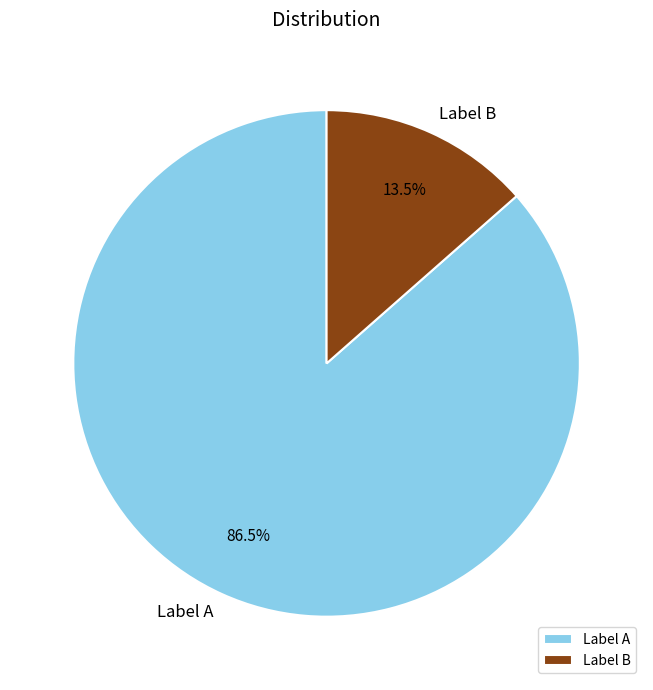

What is the ratio of the value at Label A to the value at Label B?

6.4